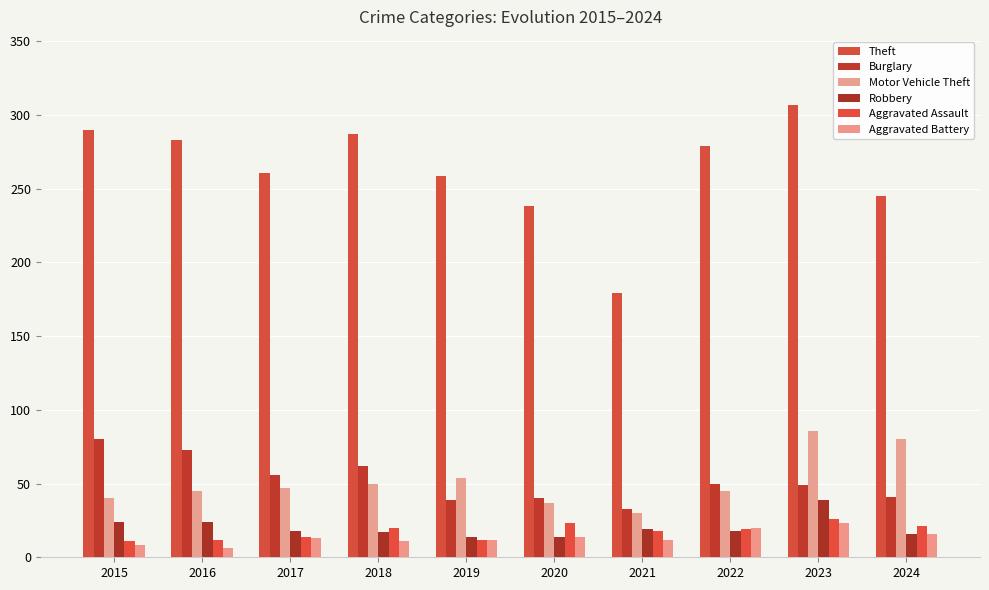

How many bars are there in total?

60